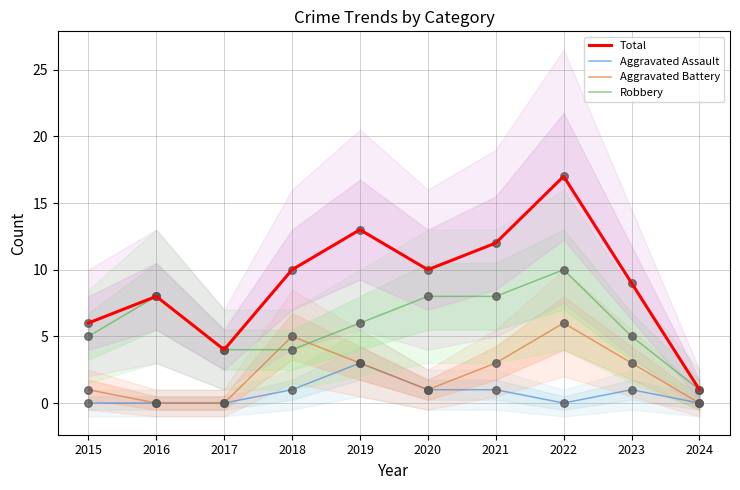

At which category is the sum across all series the highest?

2022